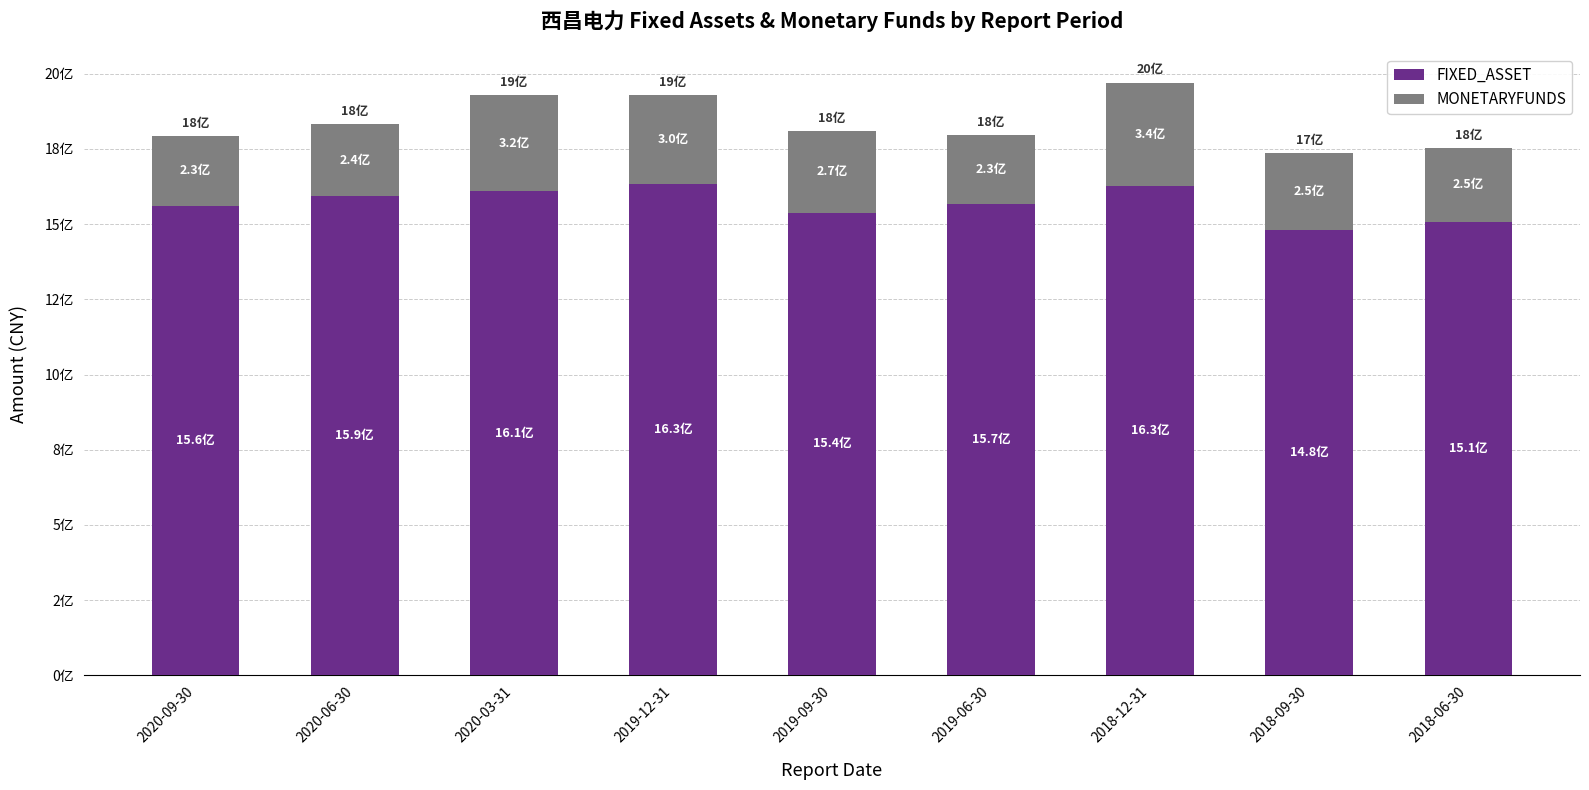

Rank the series by their average value, from lowest to highest.

MONETARYFUNDS, FIXED_ASSET